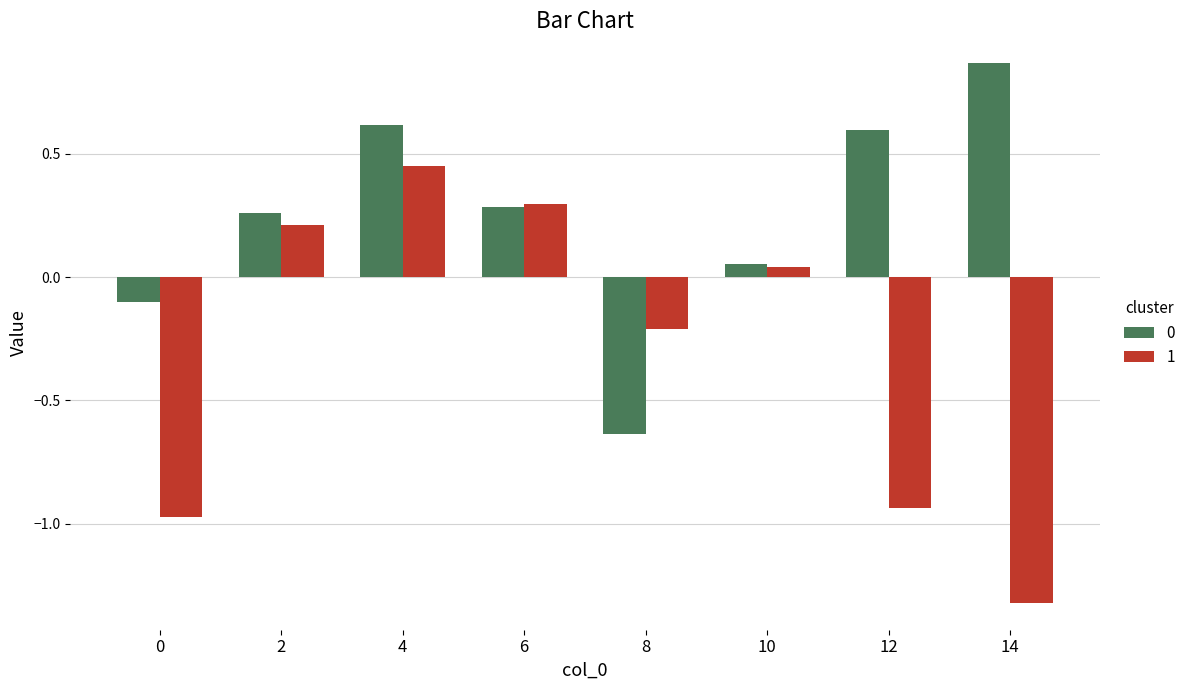

How many positive values does the 1 series have?

4